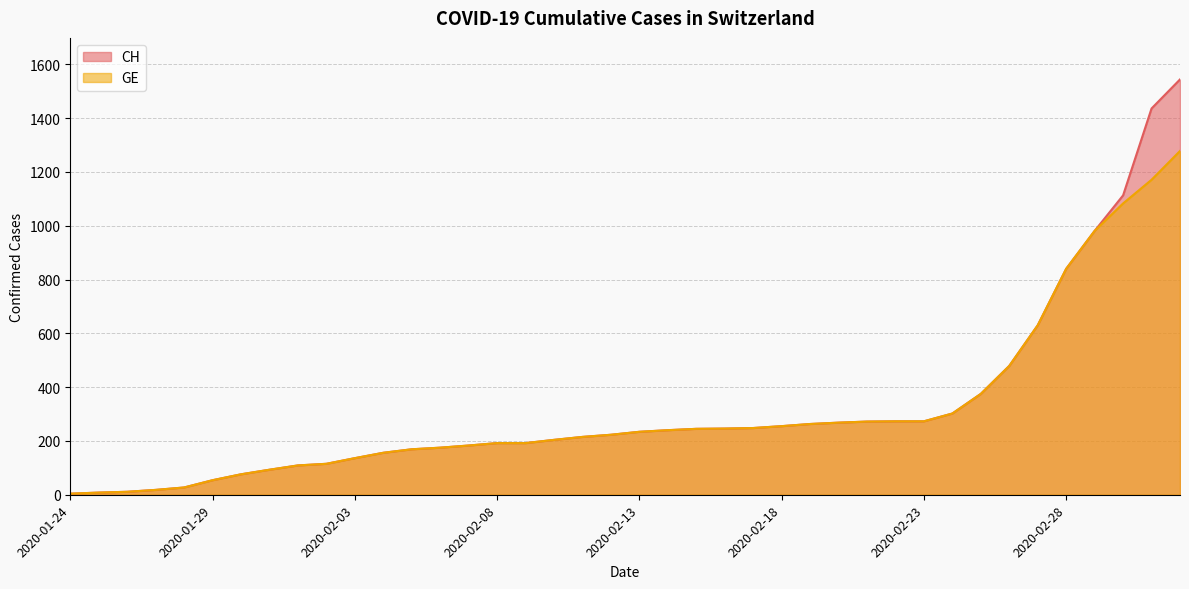

Between 2020-01-27 and 2020-02-21, which is larger?

2020-02-21